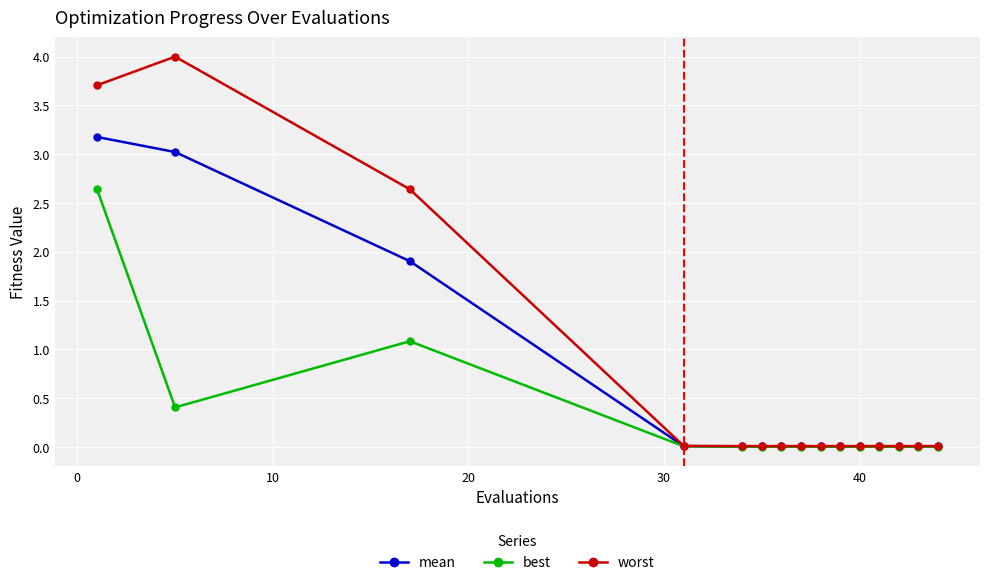

At how many categories does at least one series exceed 1?

3